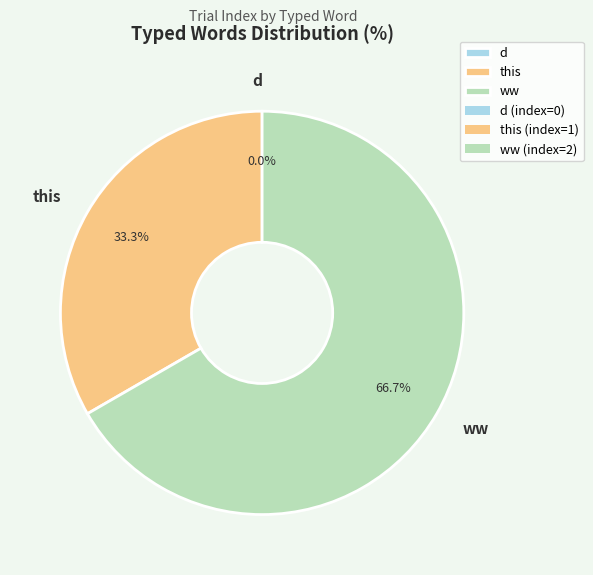

To the nearest percent, what is the difference between the largest and smallest slice percentages?

67%